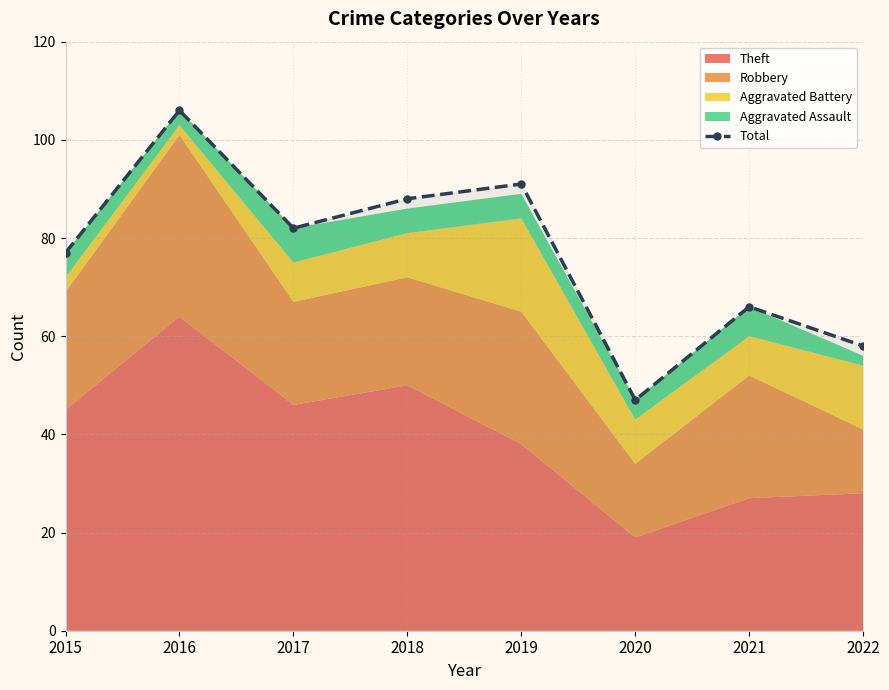

Reading right to left, list all the values displayed in this chart.

58	66	47	91	88	82	106	77